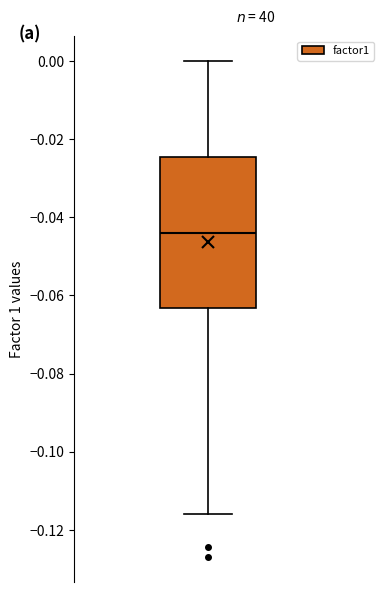

Where is the lower edge of the box on the y-axis? The values are not printed on the chart, so give them approximately, as read against the axis.

-0.064